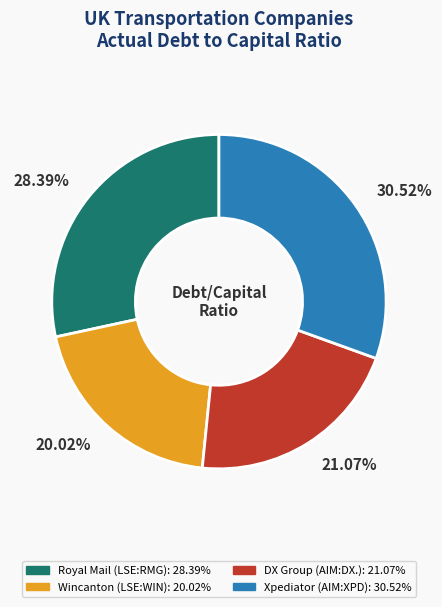

Is there any slice that represents more than half of the pie?

No